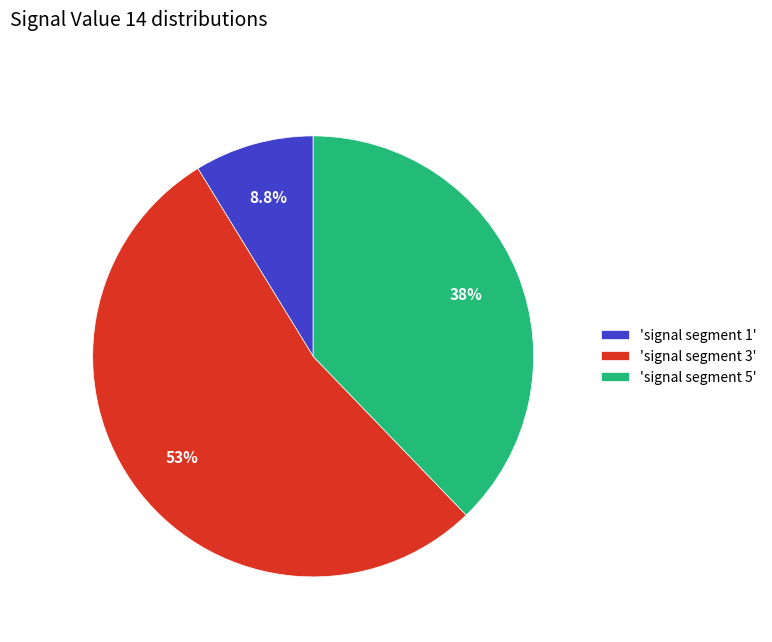

How many slices are in this pie chart?

3